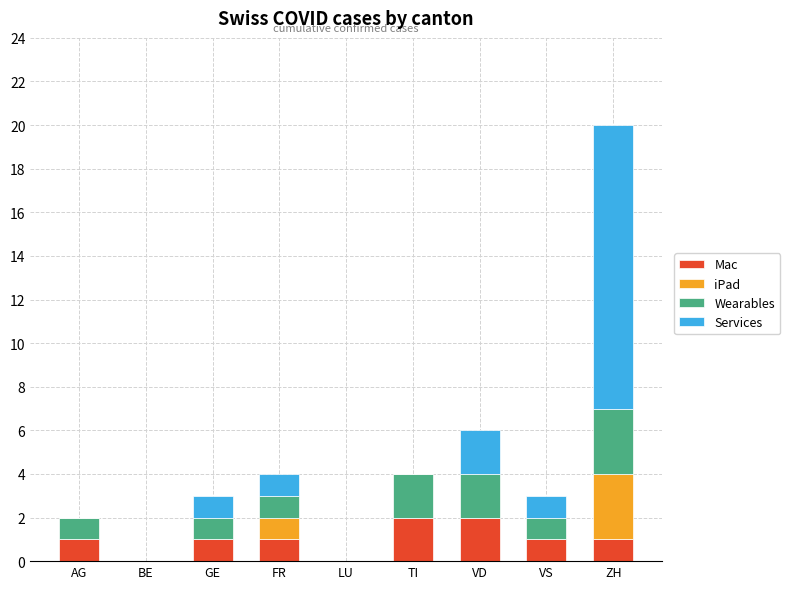

Is it true that Mac equals 2 at VD?

True